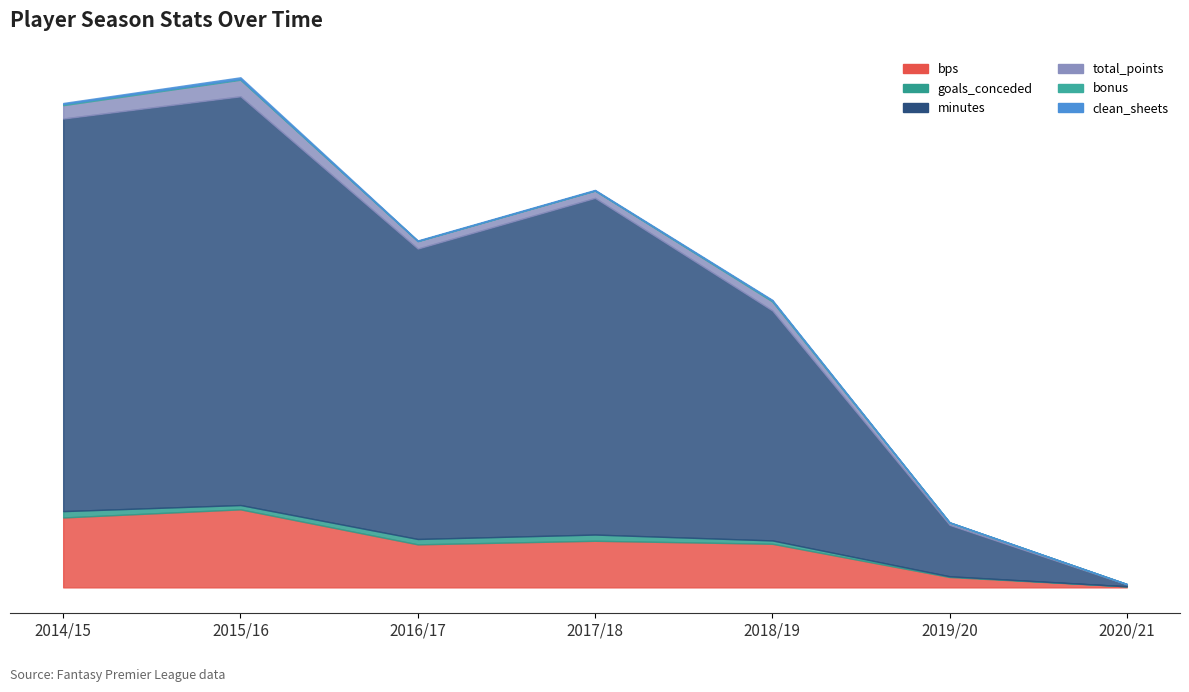

The clean_sheets series shows 22 at 2015/16. True or false?

False